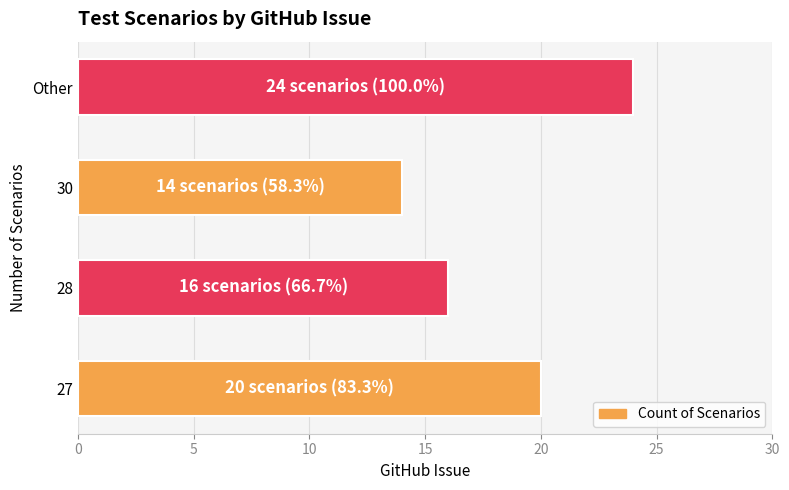

Reading bottom to top, what are all the values shown in this chart?

27=20	28=16	30=14	Other=24